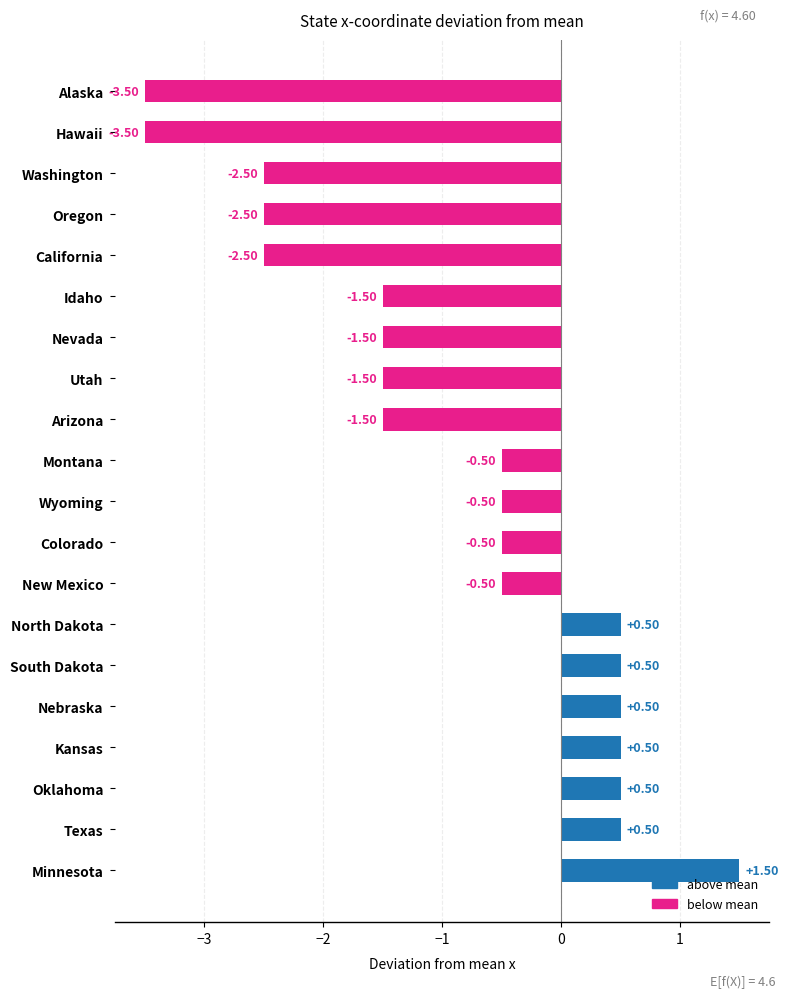

What is the label of the 6th bar from the top?

Idaho